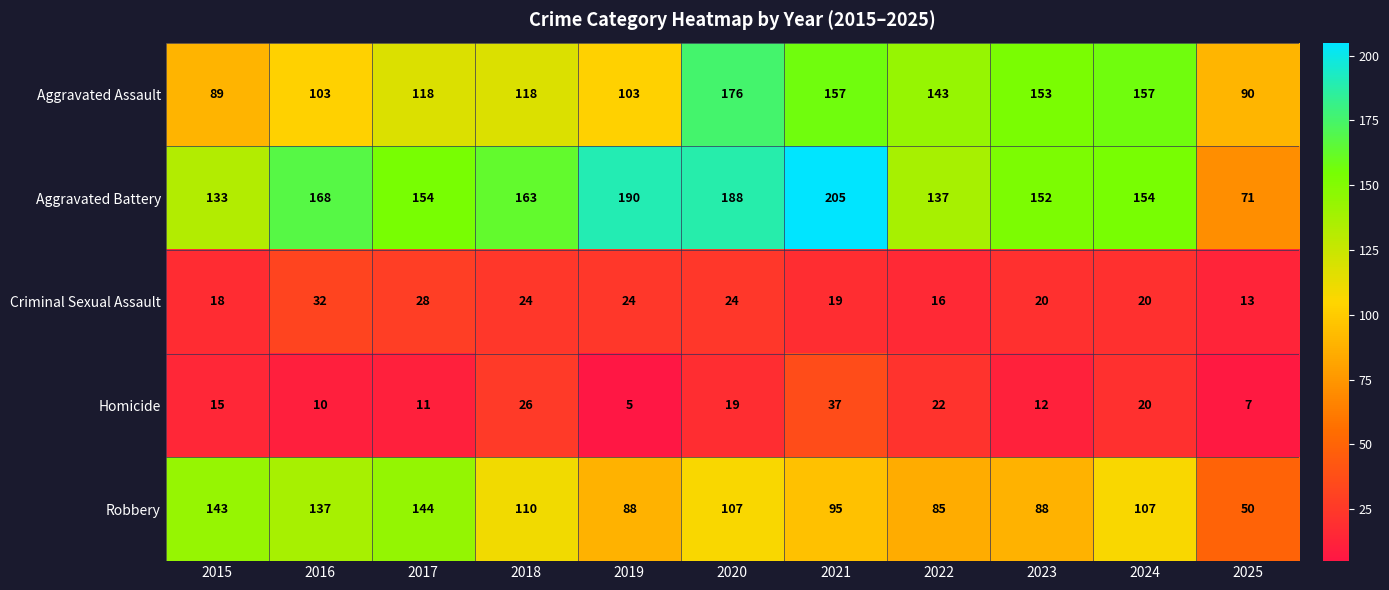

The value of Aggravated Battery at 2021 is 205. True or false?

True